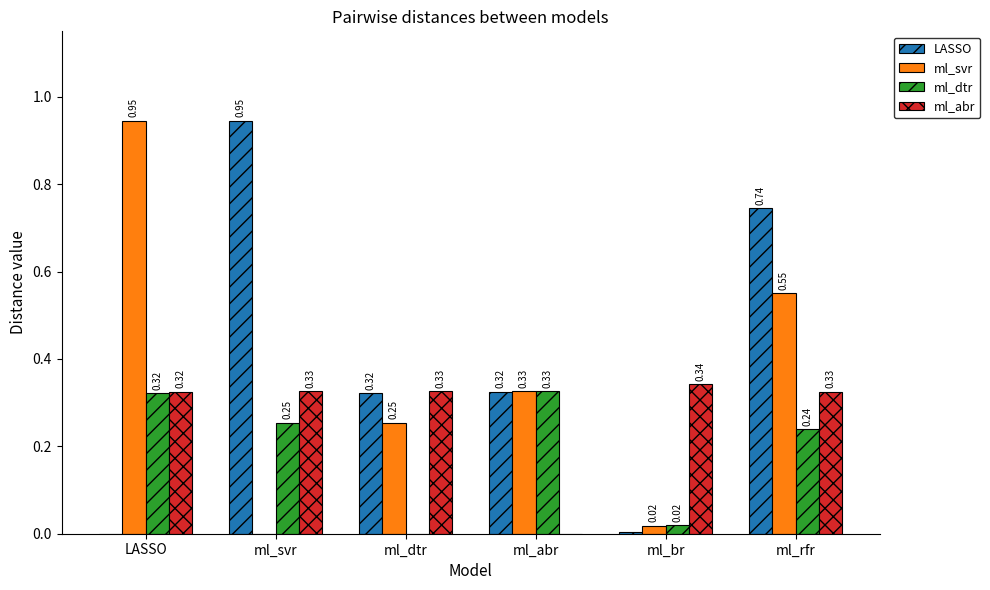

At which category is the sum across all series the highest?

ml_rfr